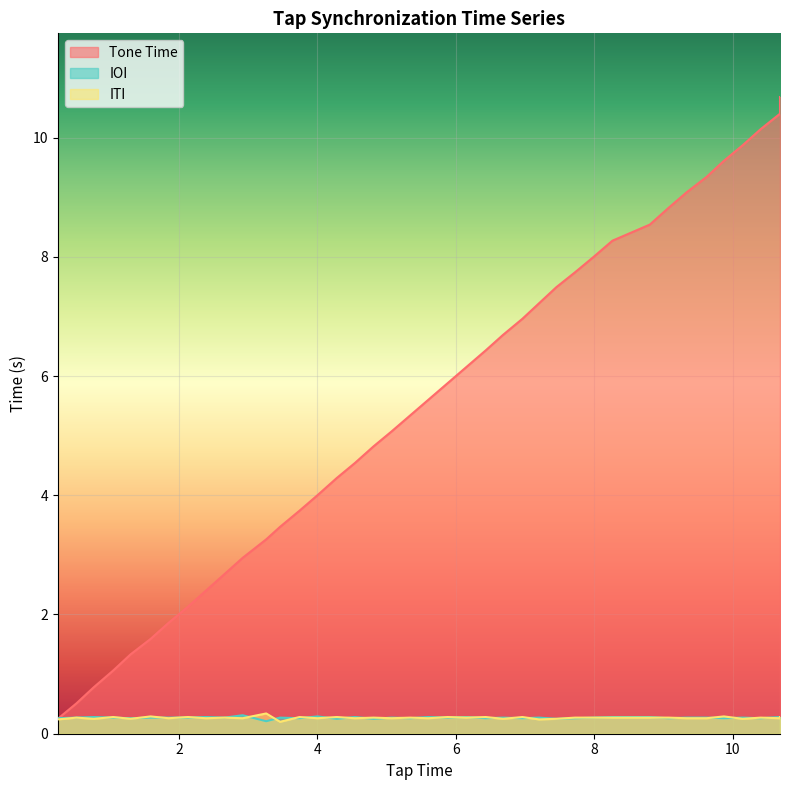

Count the number of data series in this chart.

3